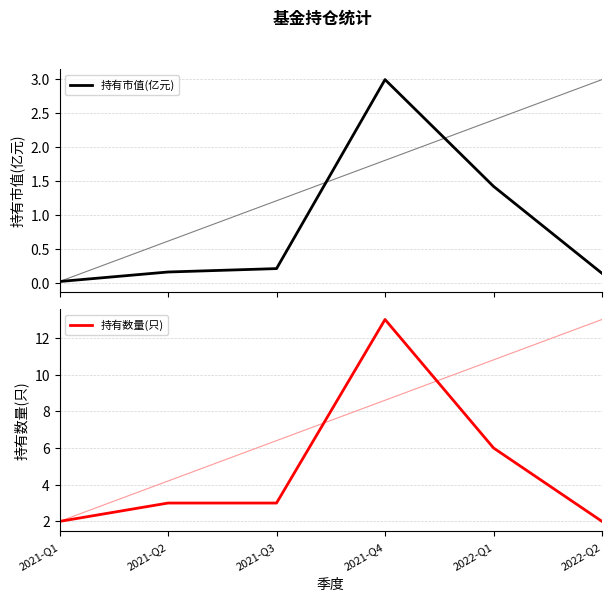

How many categories are shown in the chart?

6